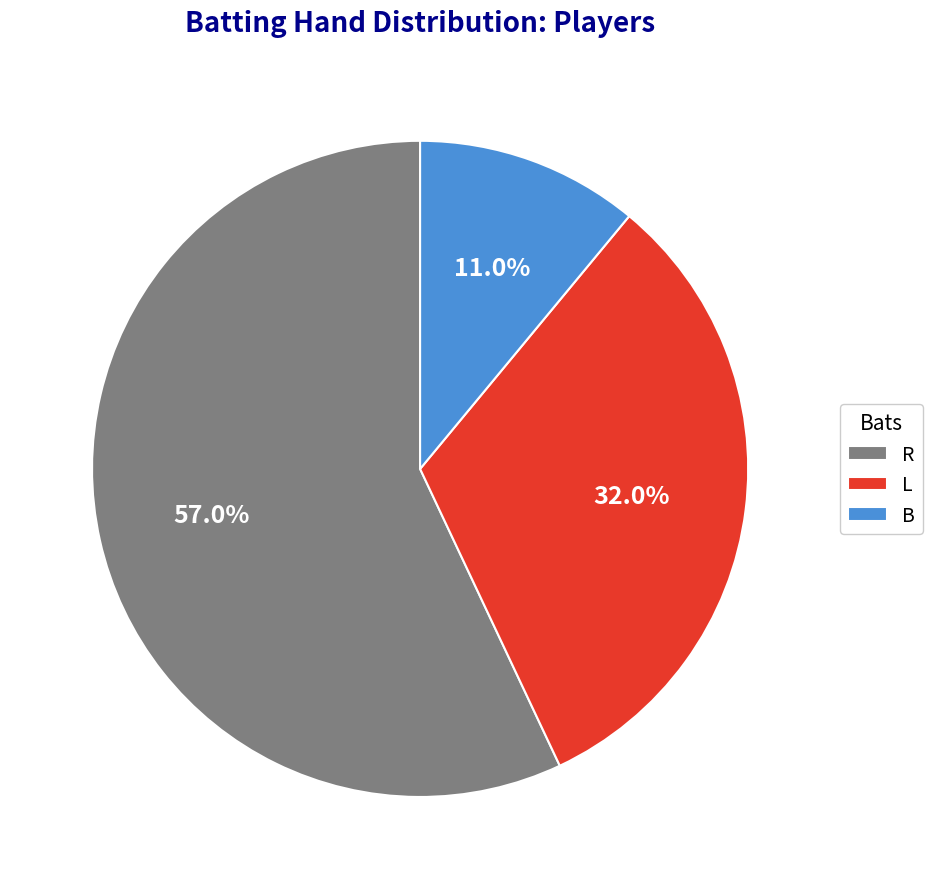

The R slice represents 57% of the pie. True or false?

True